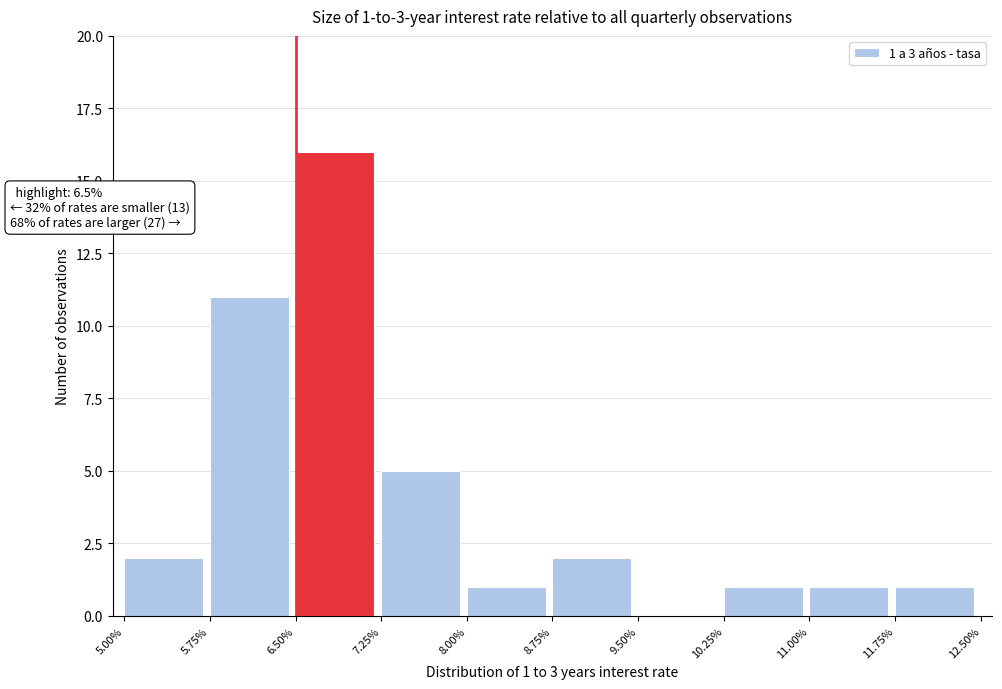

Which range on the x-axis has the tallest bar?

6.50% to 7.25%